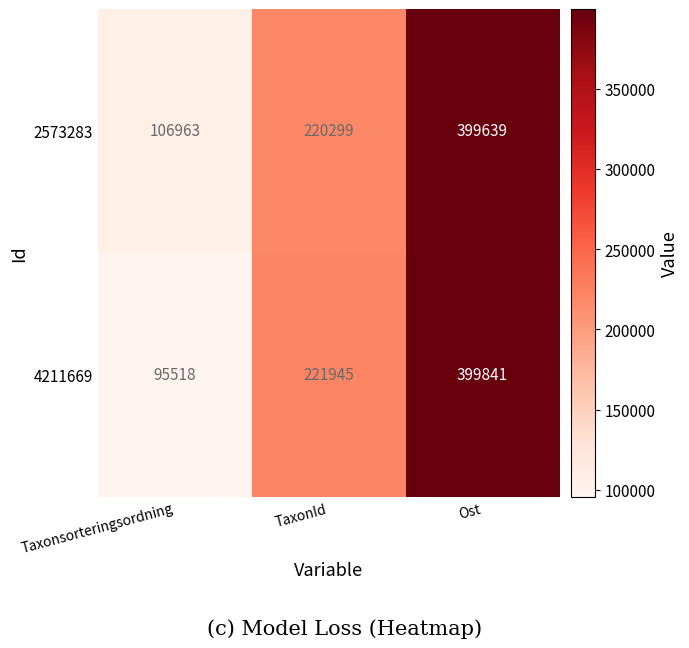

Count the 4211669 values in the range 95518 to 399841.

3